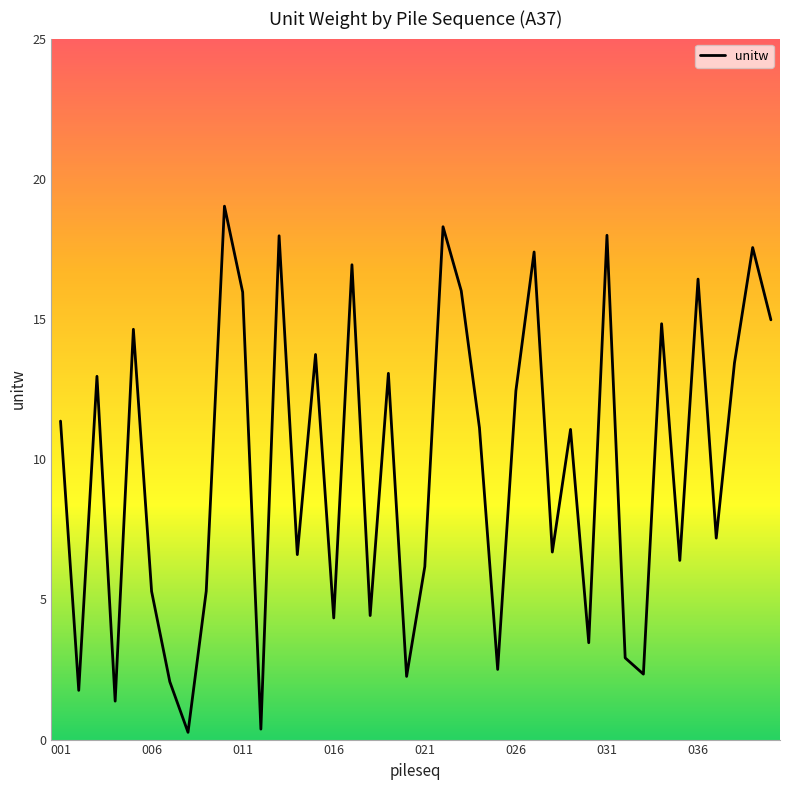

What is the greatest value displayed?

19.0